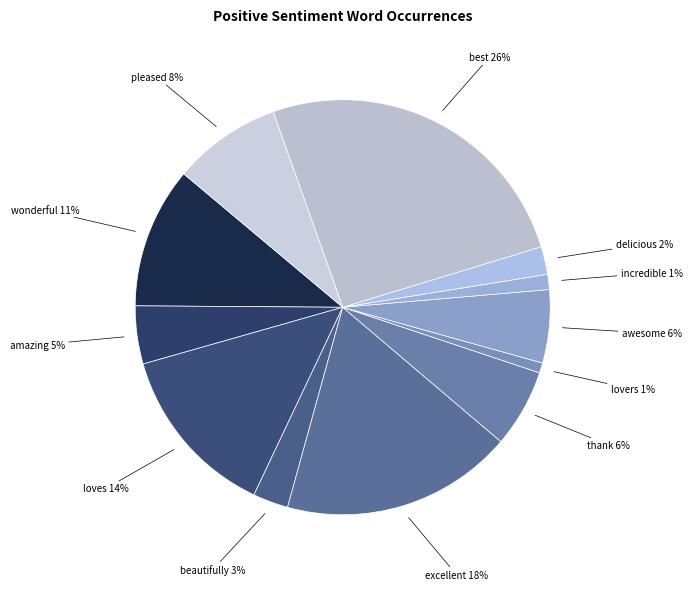

To the nearest percent, what is the difference between the largest and smallest slice percentages?

25%